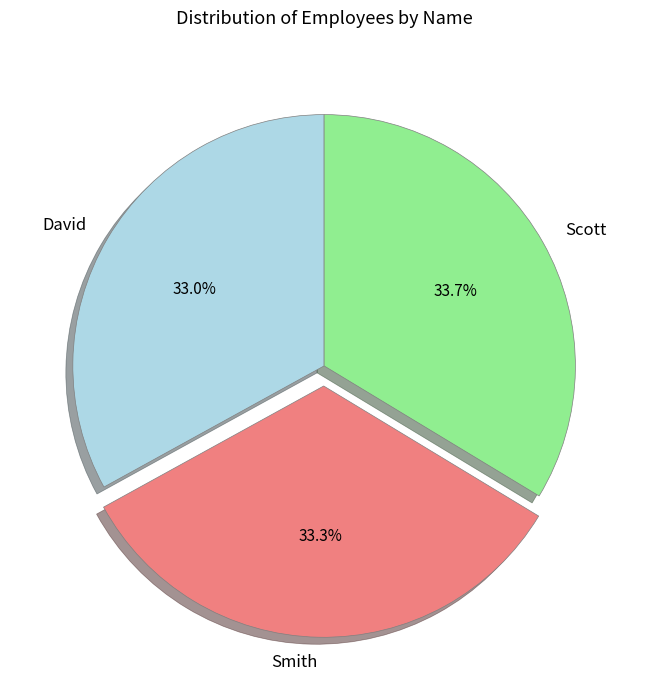

Does any single category account for the majority?

No